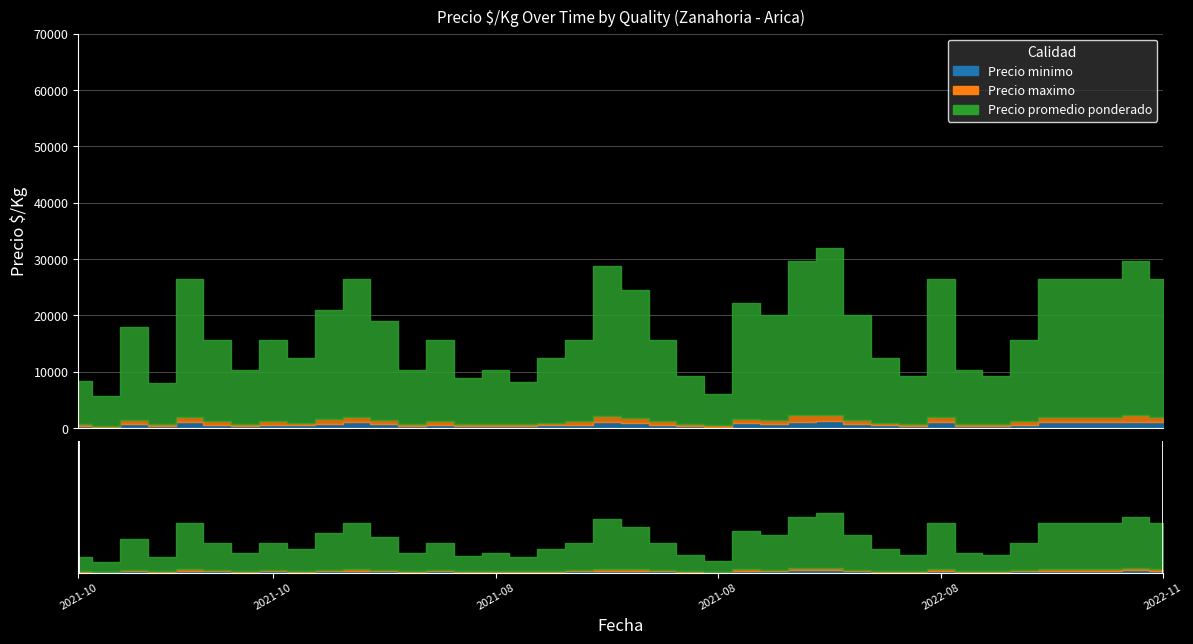

At which label does Precio maximo reach its minimum?

2021-10-12